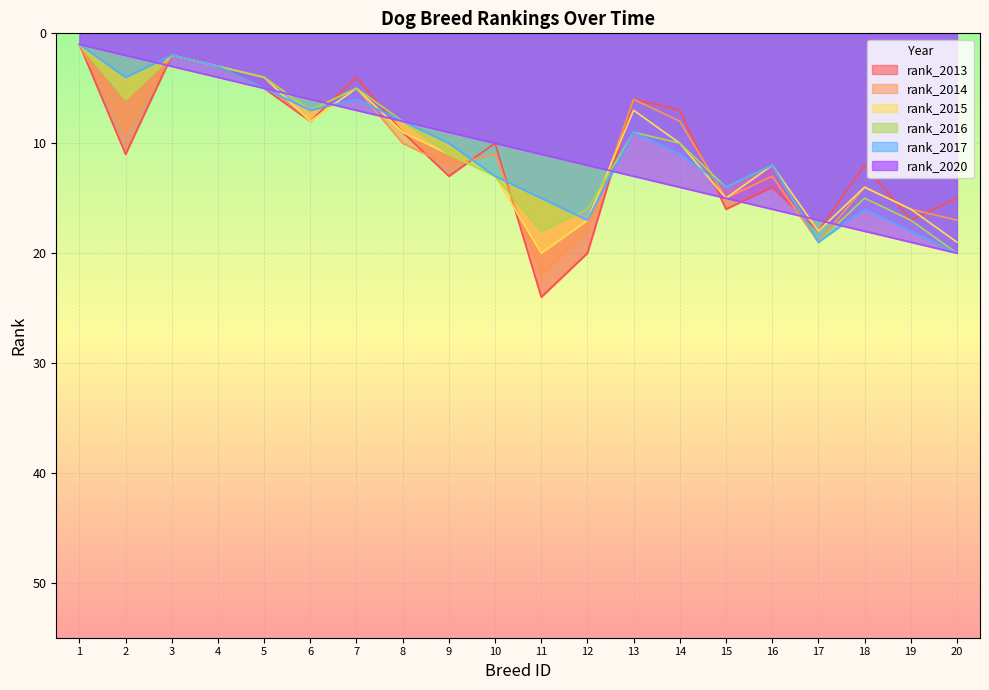

What is the sum of all rank_2020 values?

210